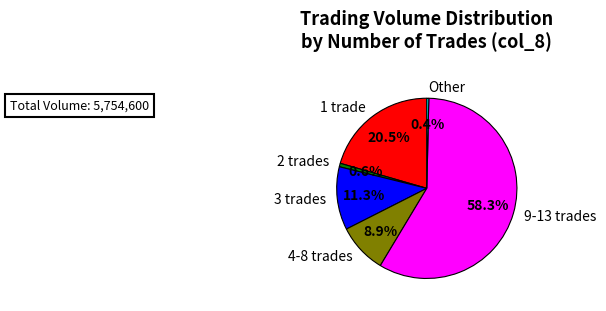

Which has a higher value, 4-8 trades or 2 trades?

4-8 trades